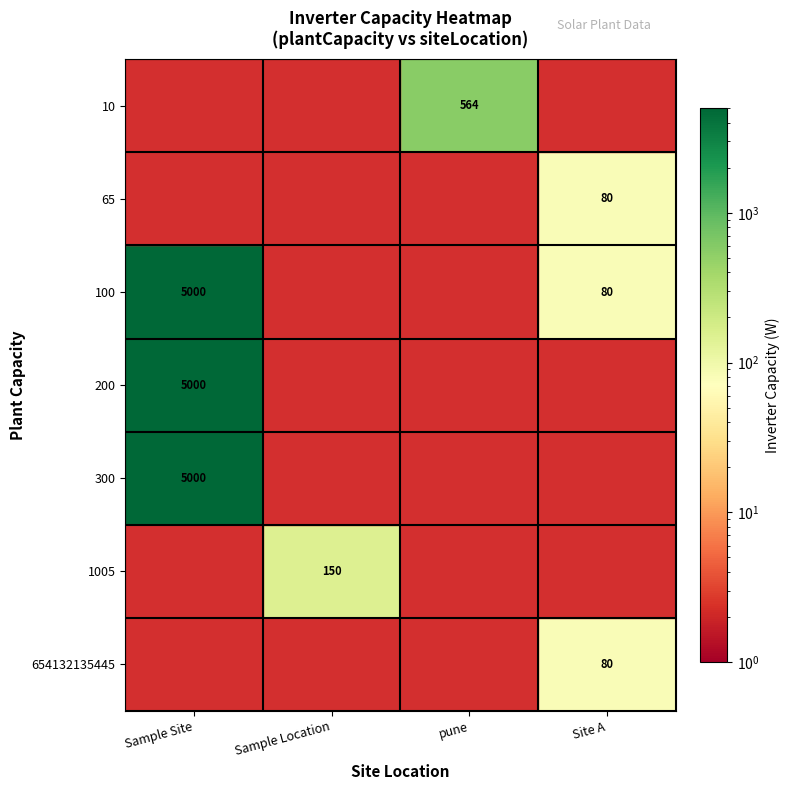

The value of 1005 at Sample Location is 217. True or false?

False